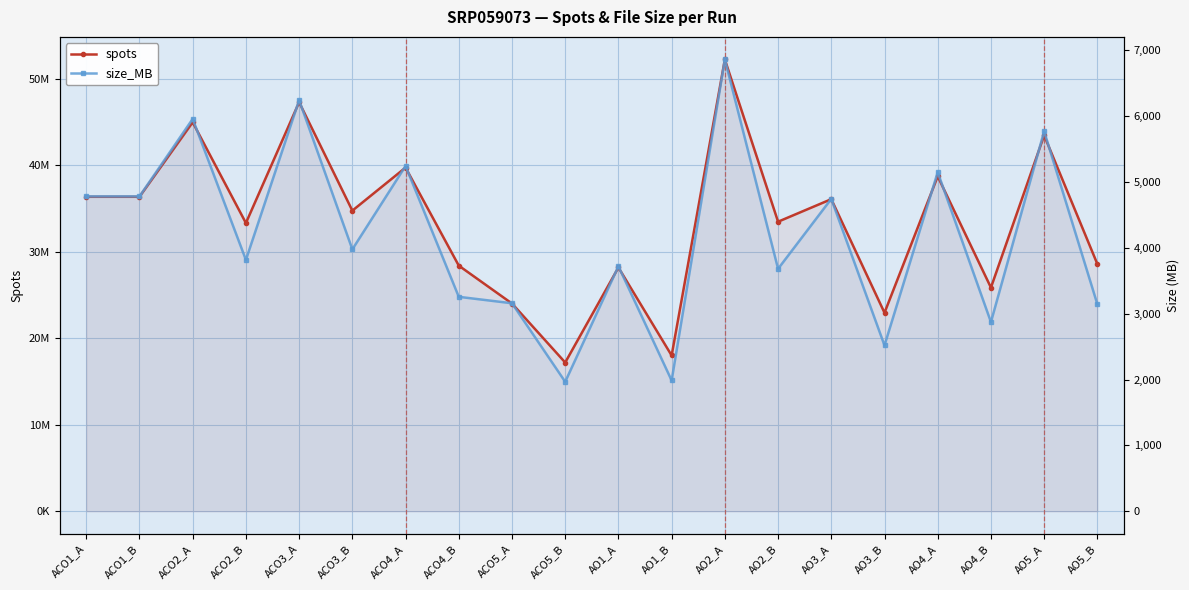

At AO1_A, list the series in order from largest to smallest.

spots, size_MB